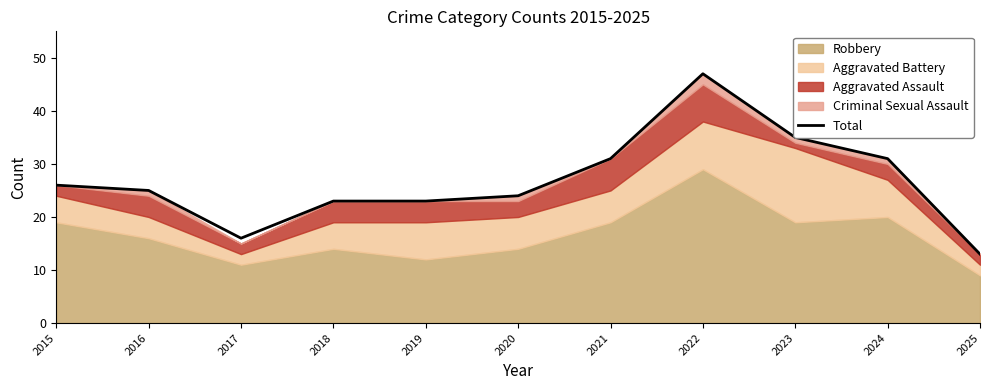

True or false: the data shows 26 at 2015.

True